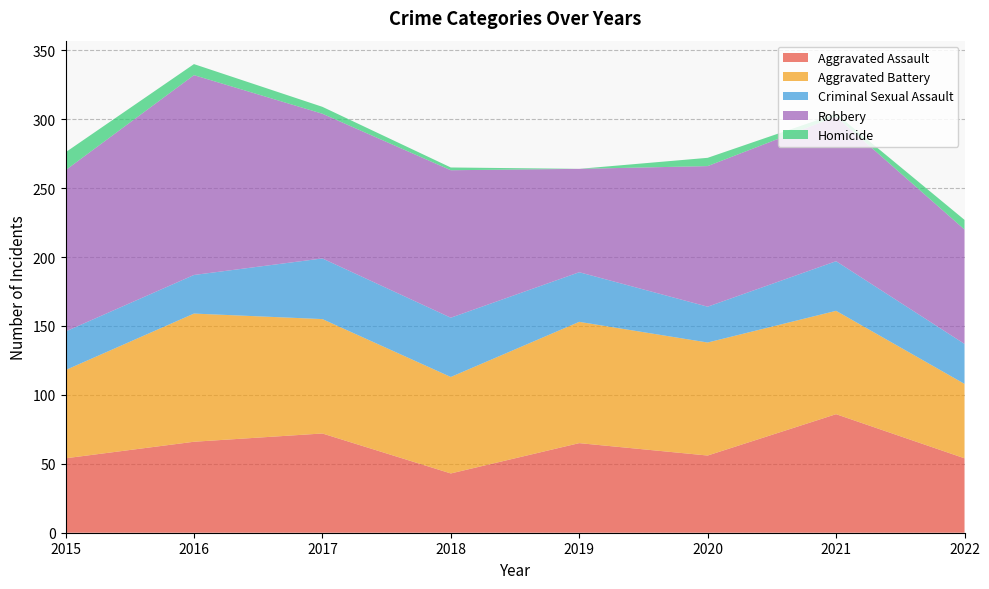

Reading right to left, what are all the values shown in this chart?

Aggravated Assault: 2022=54	2021=86	2020=56	2019=65	2018=43	2017=72	2016=66	2015=54
Aggravated Battery: 2022=54	2021=75	2020=82	2019=88	2018=70	2017=83	2016=93	2015=64
Criminal Sexual Assault: 2022=29	2021=36	2020=26	2019=36	2018=43	2017=44	2016=28	2015=28
Robbery: 2022=83	2021=105	2020=102	2019=75	2018=107	2017=105	2016=145	2015=117
Homicide: 2022=7	2021=2	2020=6	2019=0	2018=2	2017=5	2016=8	2015=13